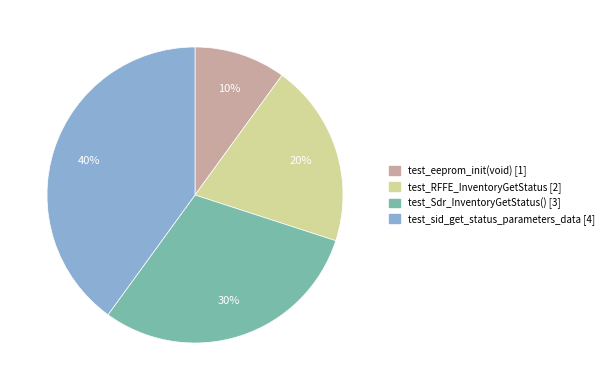

What is the ratio of the value at test_sid_get_status_parameters_data to the value at test_eeprom_init(void)?

4.0